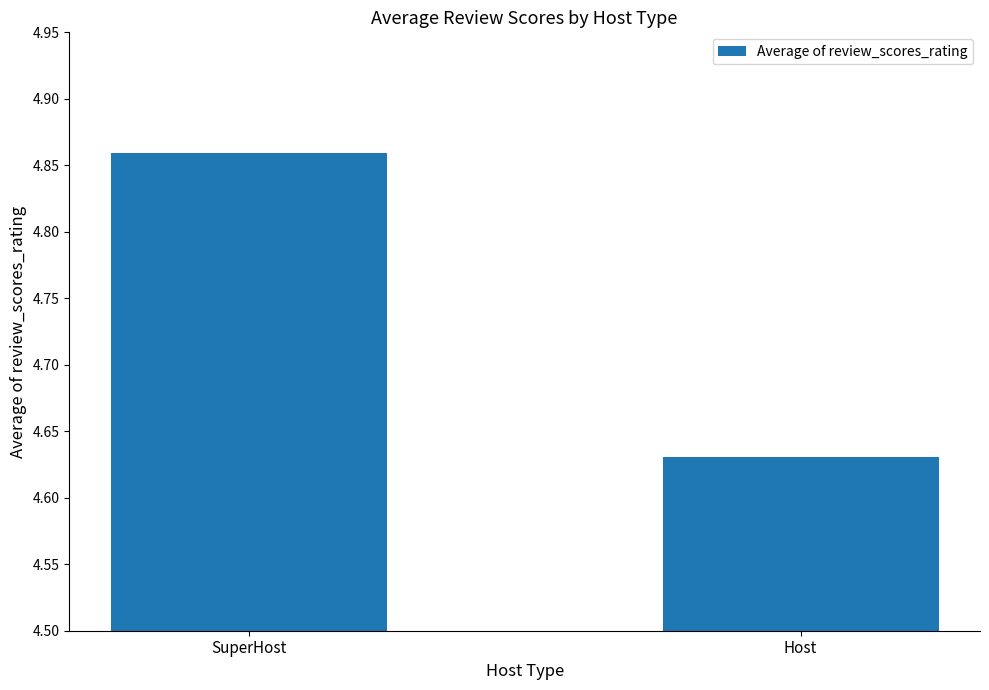

What is the label of the 2nd bar from the left?

Host